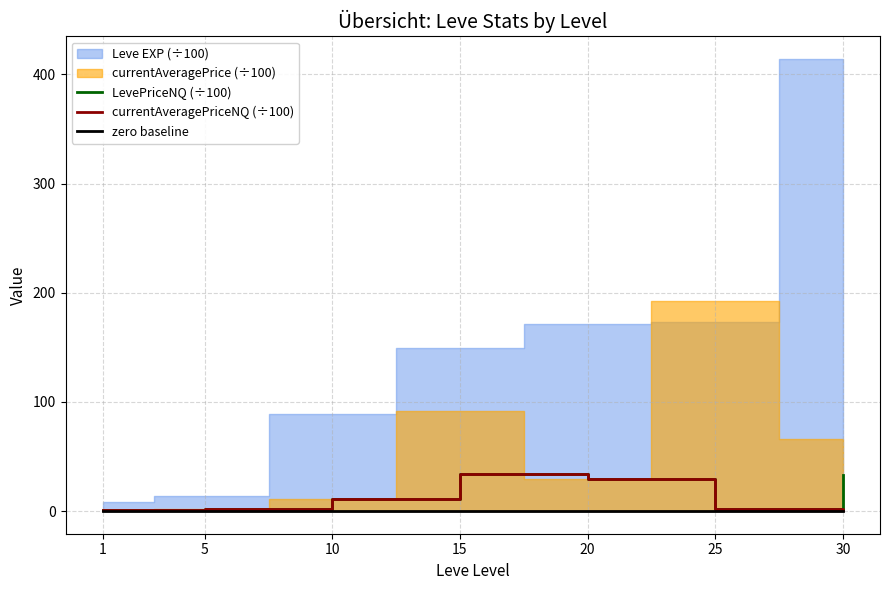

In LevePriceNQ (÷100), how many points are higher than both neighbors (excluding endpoints)?

1